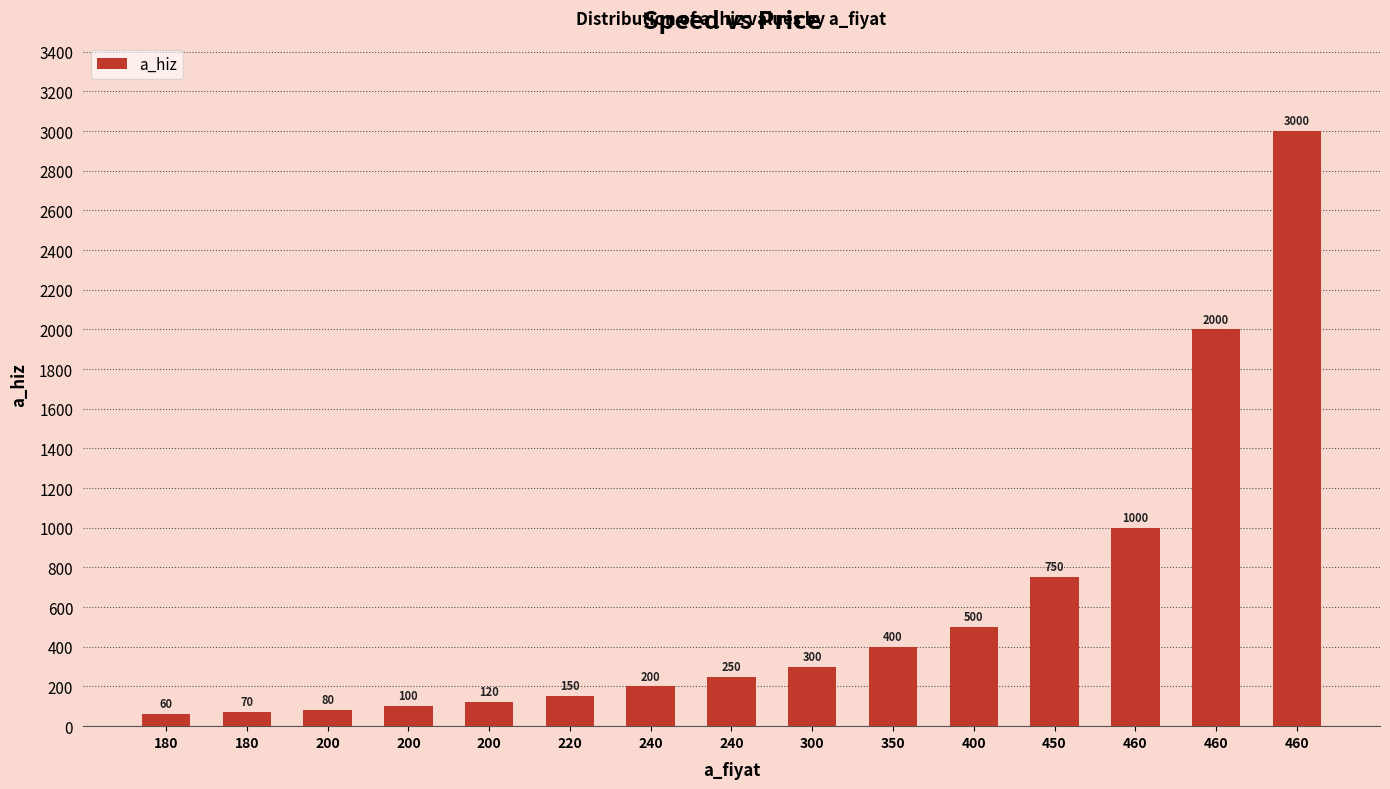

What is the average value?

599